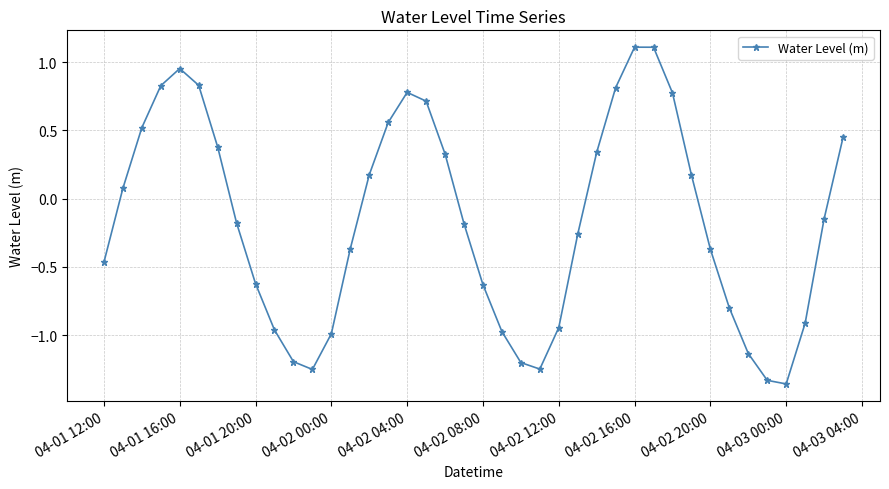

What is the value of the 8th point from the left?

-0.2